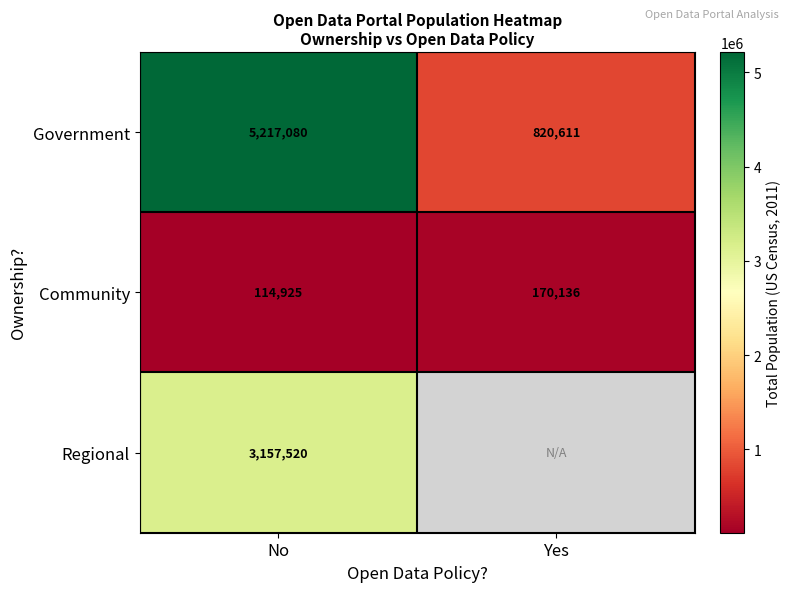

How many data points in Government are less than 5217080?

1